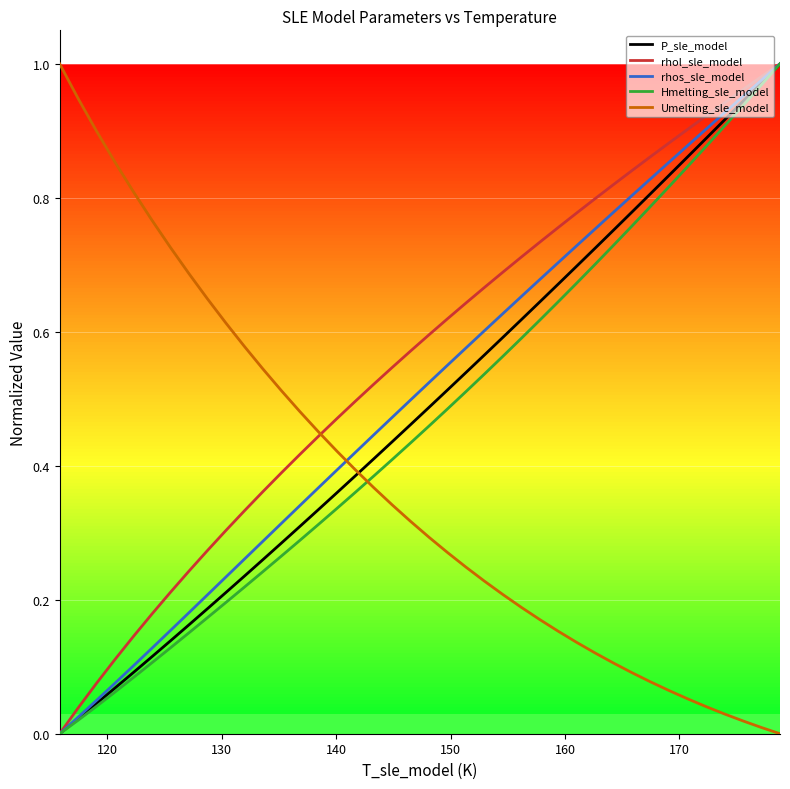

How many times do Umelting_sle_model and rhos_sle_model cross each other?

1